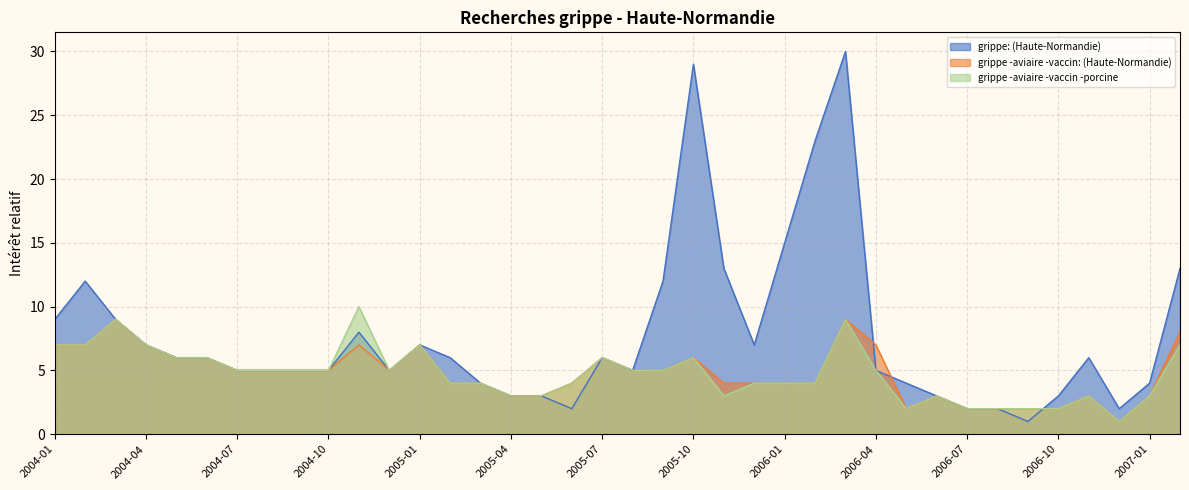

Does the chart display data point markers on the line(s)?

No